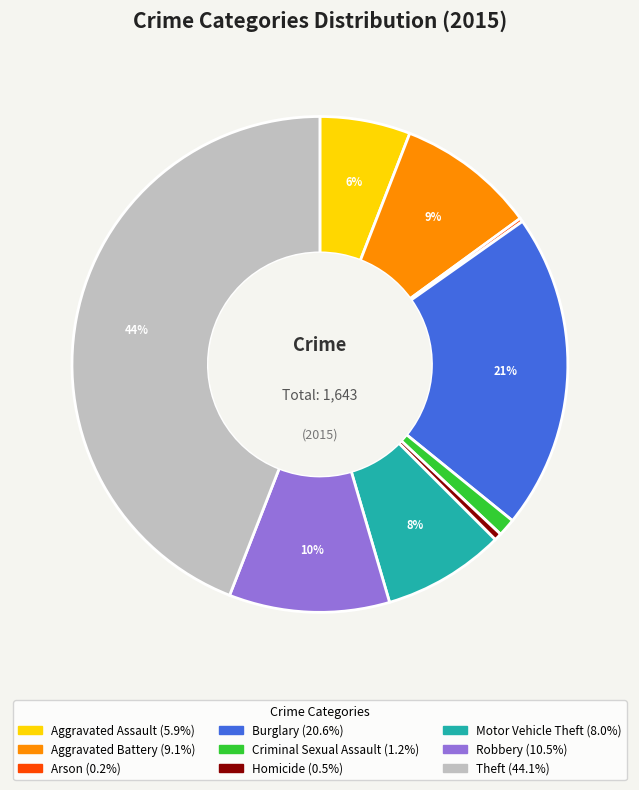

Between Robbery and Theft, which is larger?

Theft